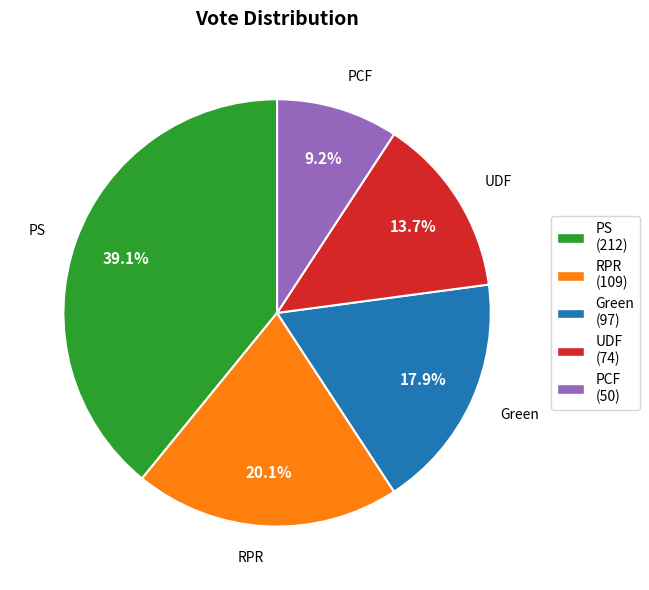

True or false: Green accounts for 18% of the total.

True